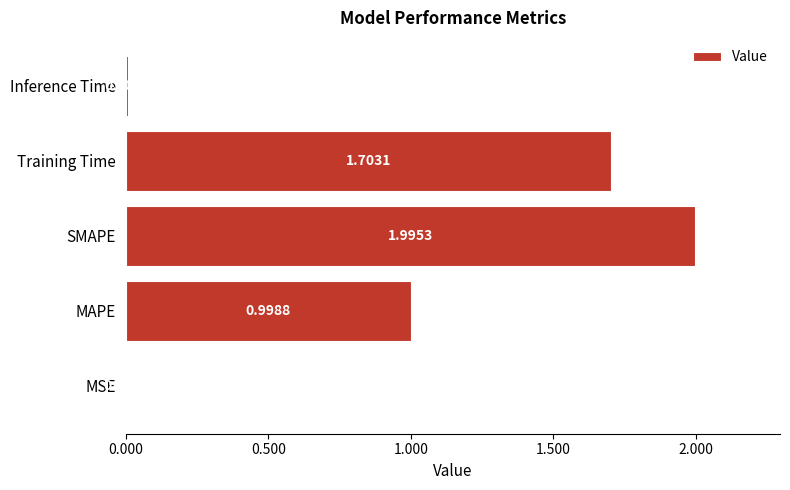

What is the maximum value shown in the chart?

2.0